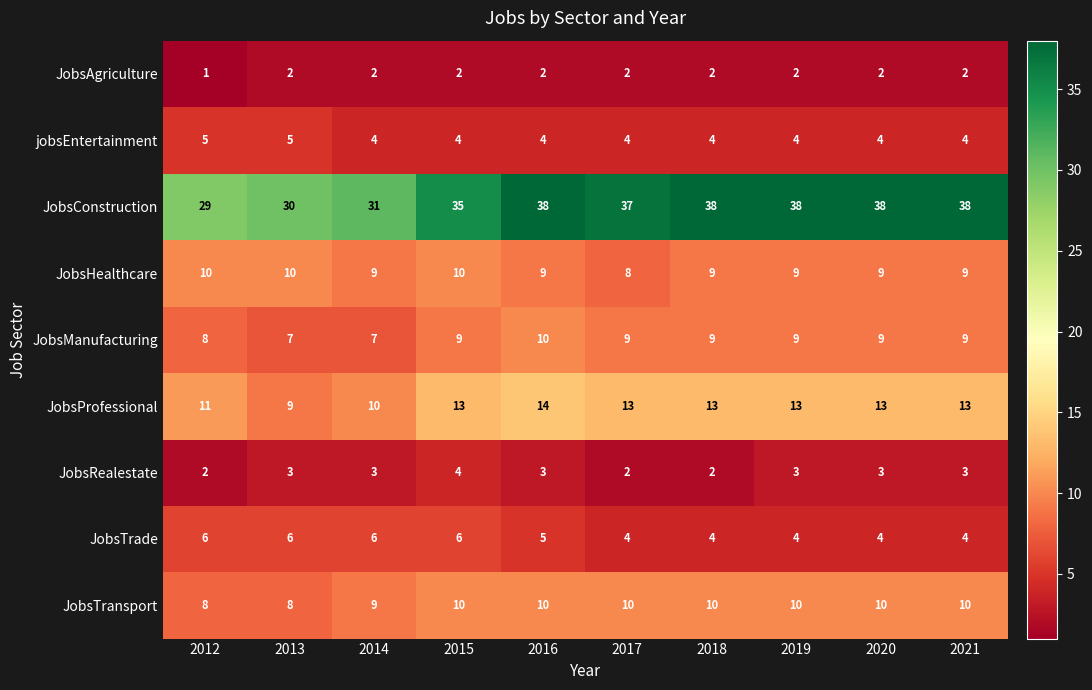

True or false: JobsManufacturing has a value of 9 at 2017.

True